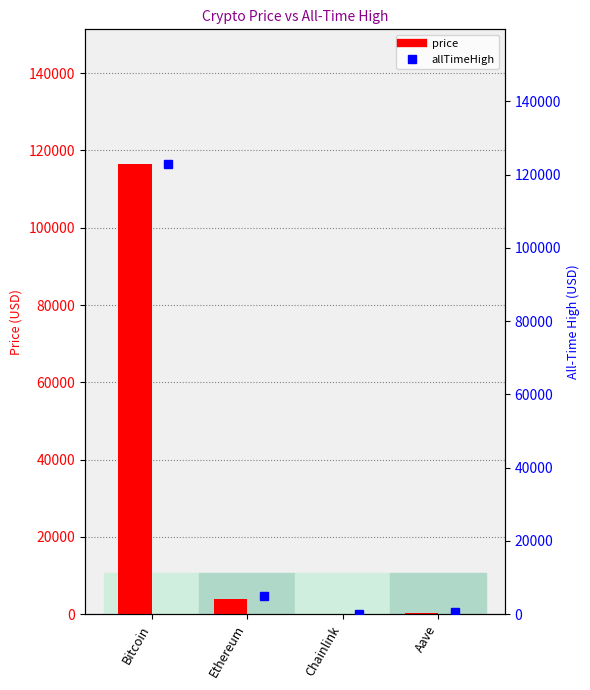

What is the sum of the allTimeHigh values at Chainlink and Aave?

714.4